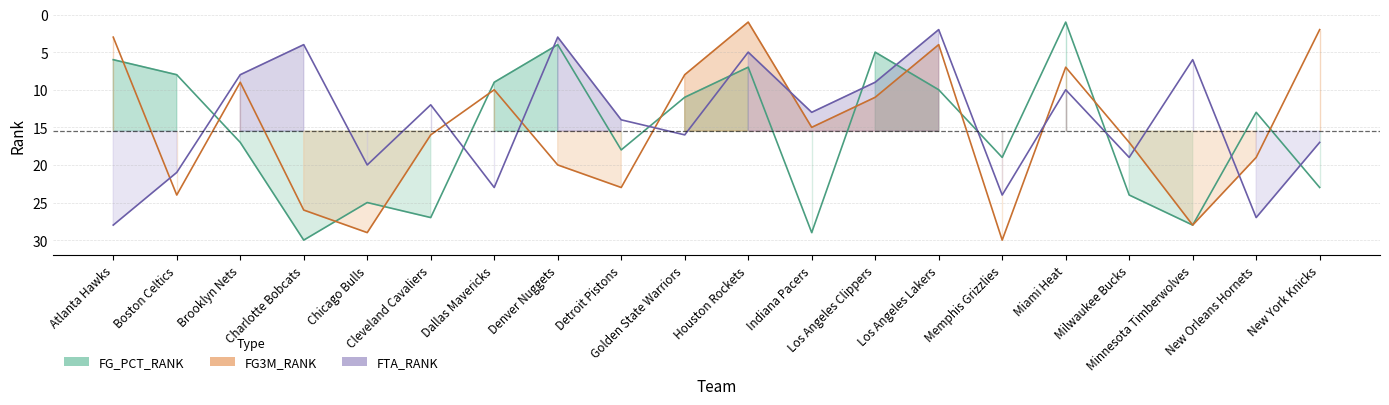

At which label is FTA_RANK closest to 15?

Detroit Pistons